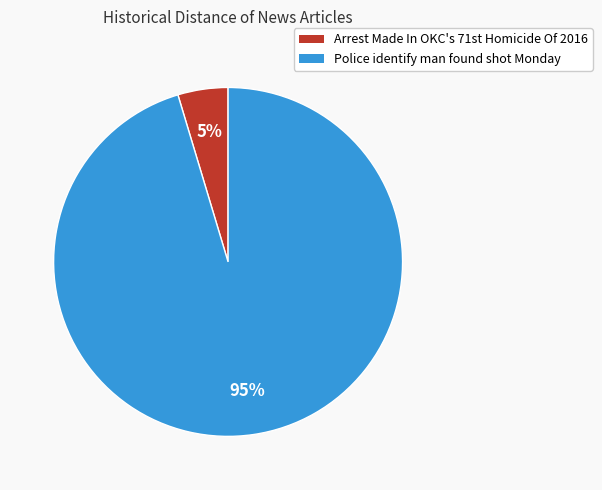

Rank the categories by value from lowest to highest.

Arrest Made In OKC's 71st Homicide Of 2016, Police identify man found shot Monday